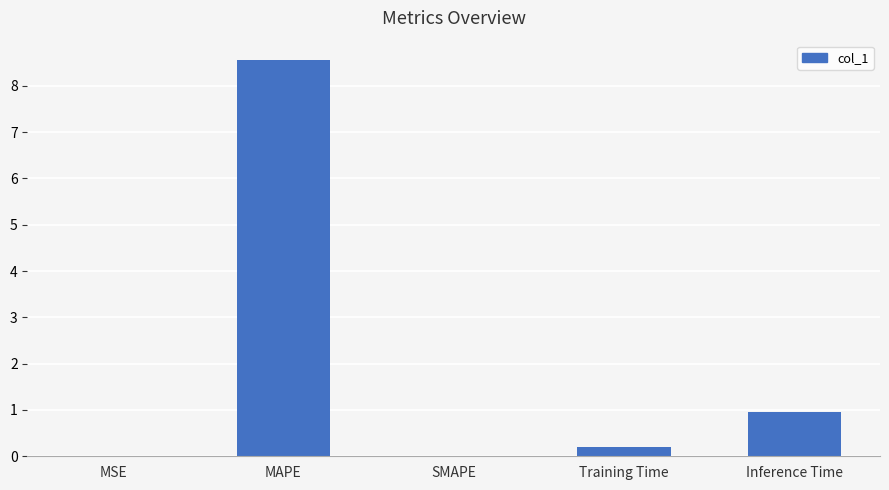

What is the change in value from MAPE to Inference Time?

-7.6